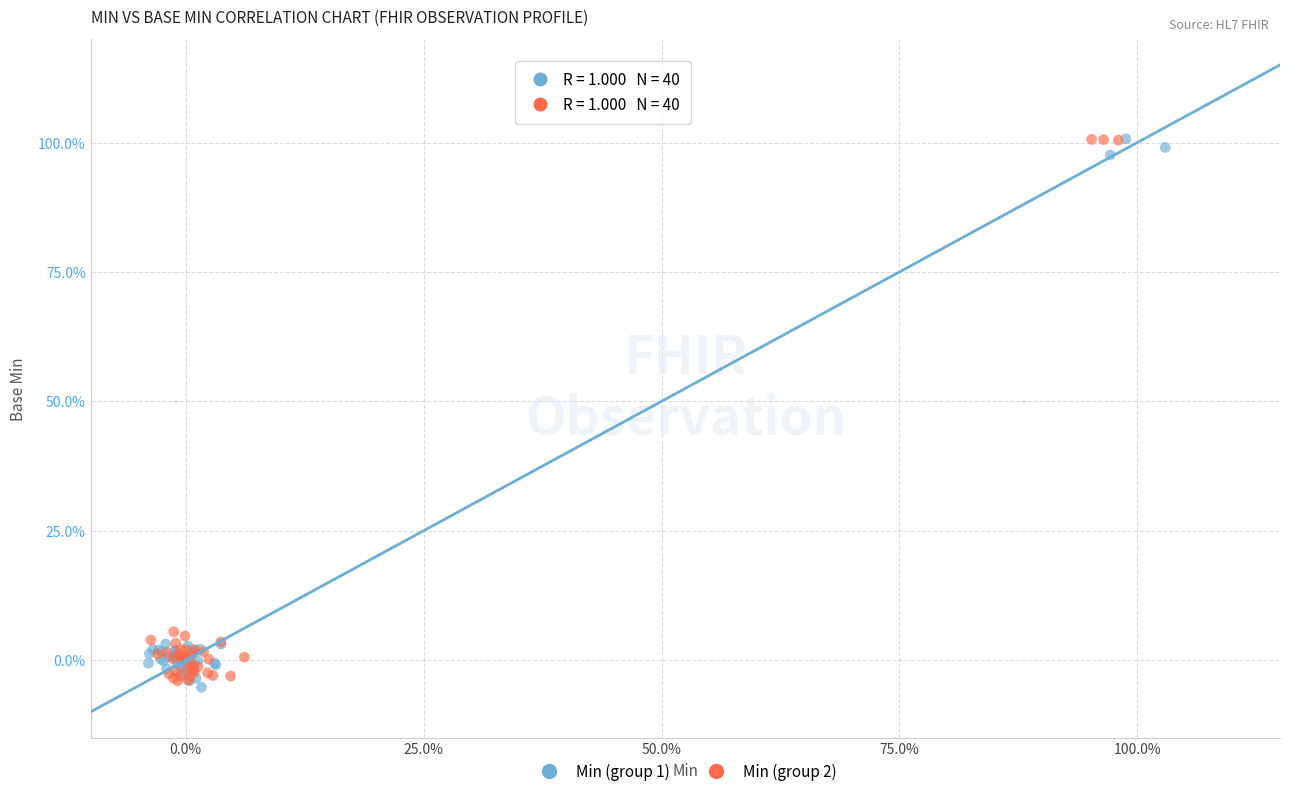

What are all the series names shown in the legend?

Min (group 1), Min (group 2)